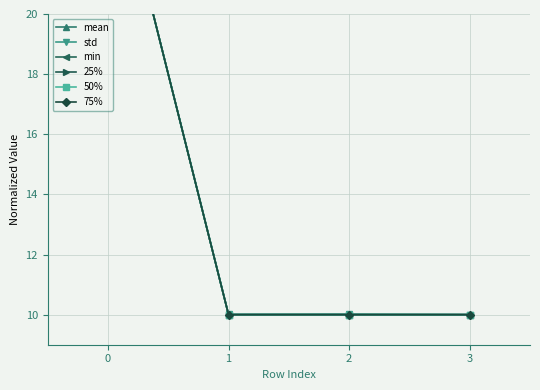

What is the total value across all series at 1?

60.0